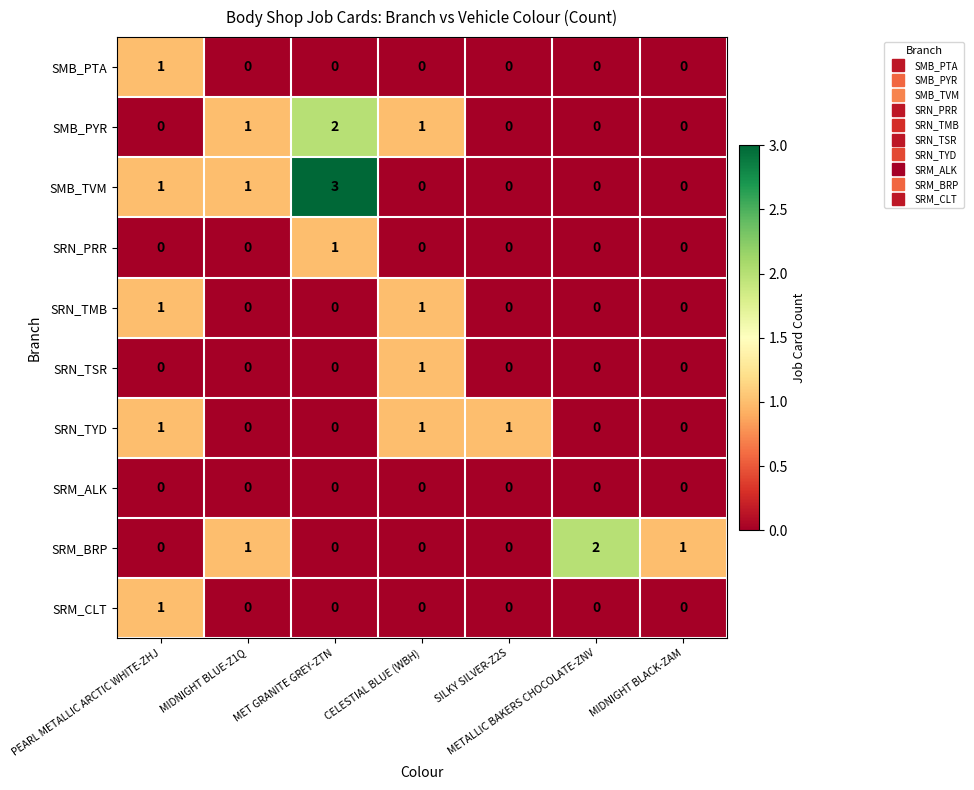

At which category is the sum across all series the highest?

MET GRANITE GREY-ZTN